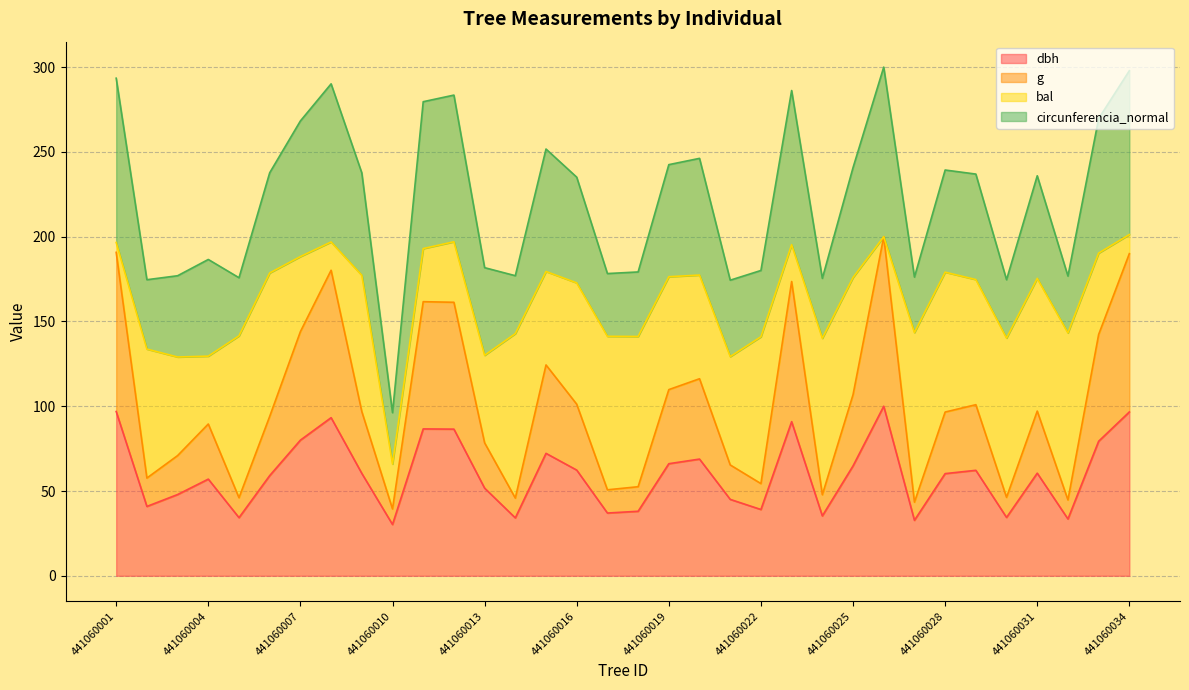

At which label is dbh closest to 65?

441060025